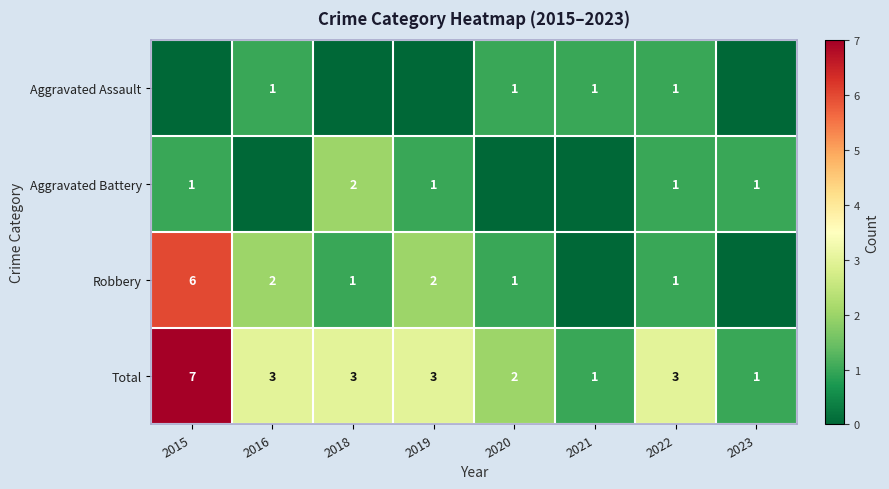

The value of Aggravated Assault at 2022 is 1. True or false?

True